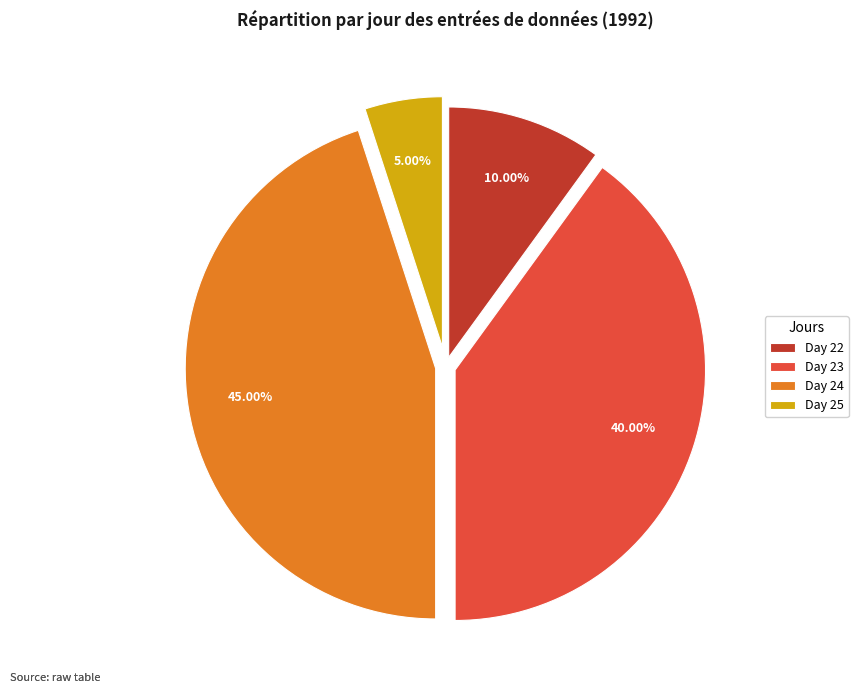

Do Day 22 and Day 24 together represent more than half of the pie?

Yes